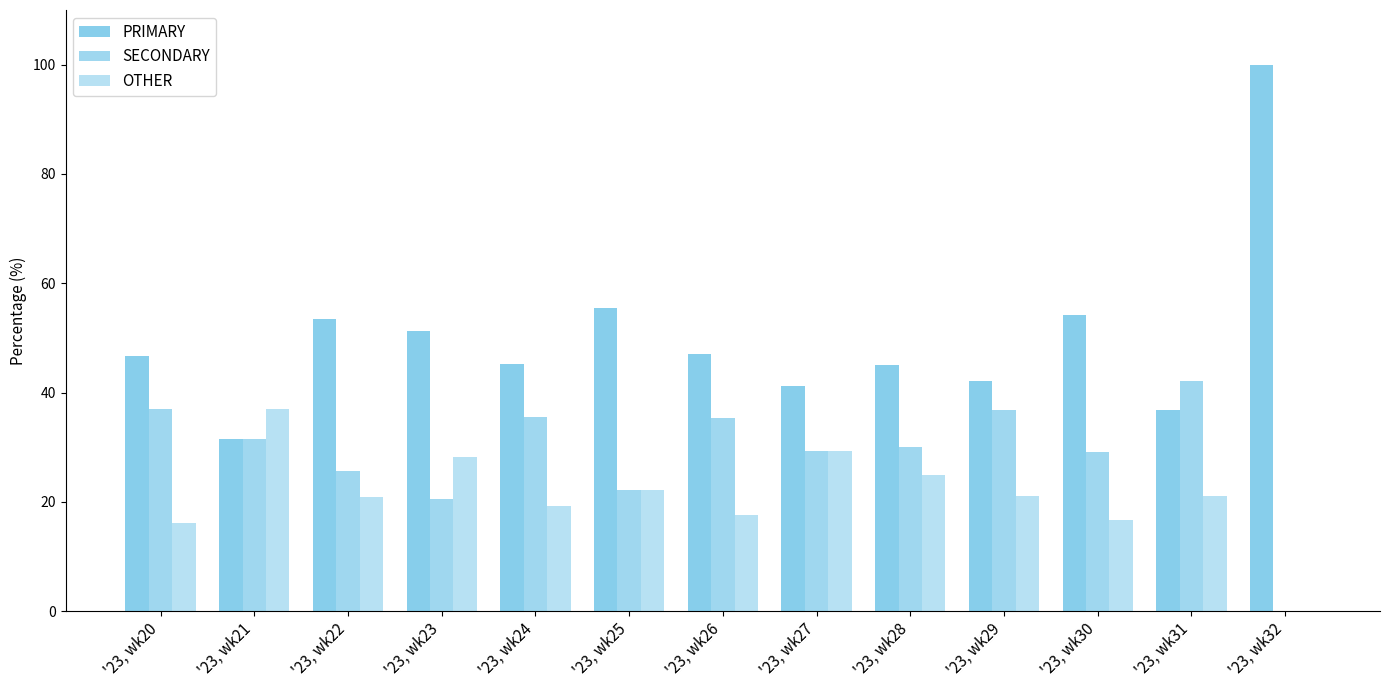

Where is PRIMARY nearest to the value 65?

'23, wk25